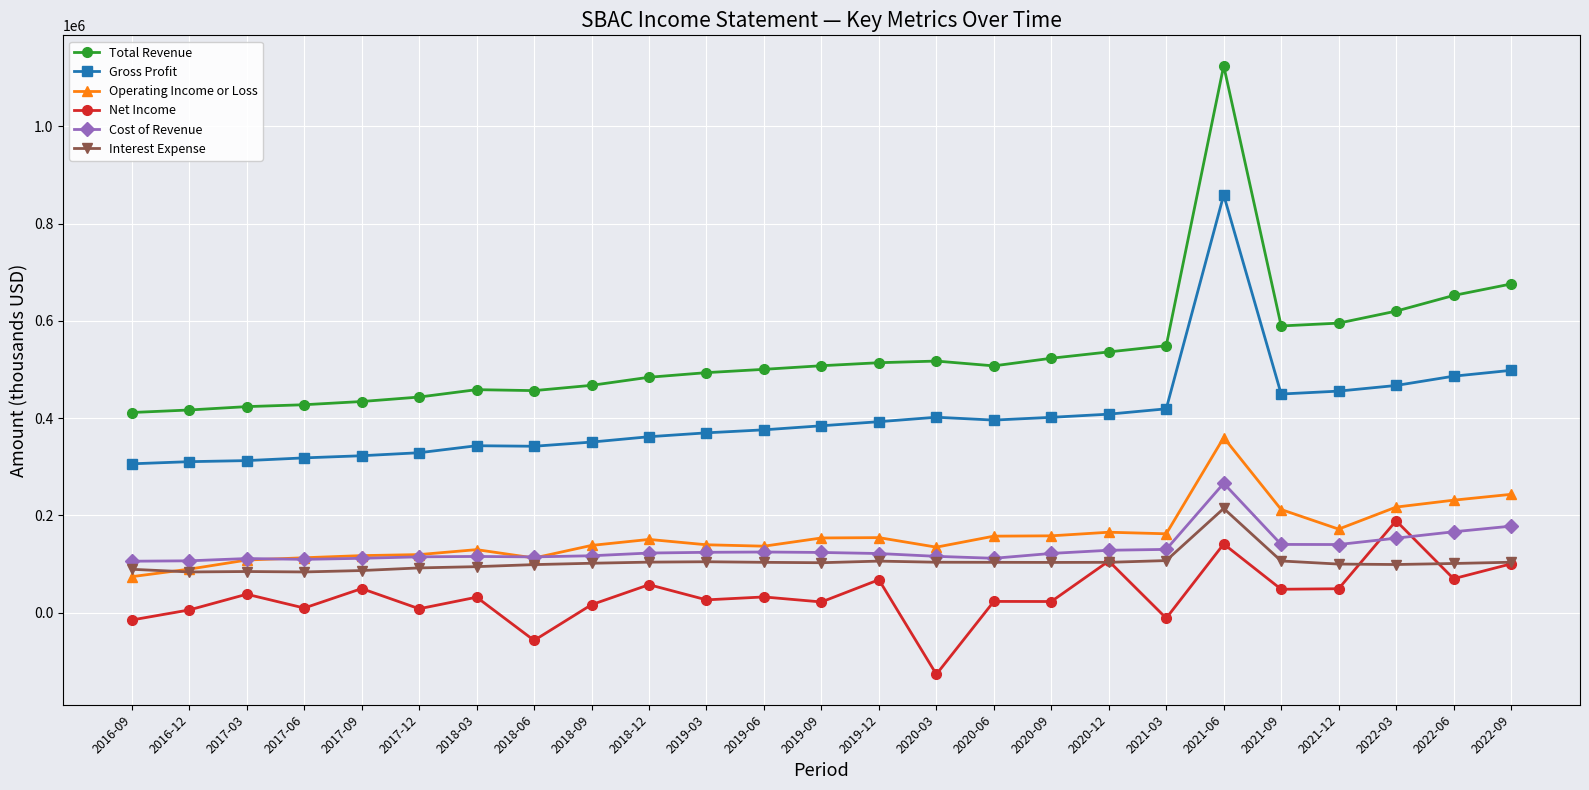

At which category does Net Income reach its first local valley?

2017-06